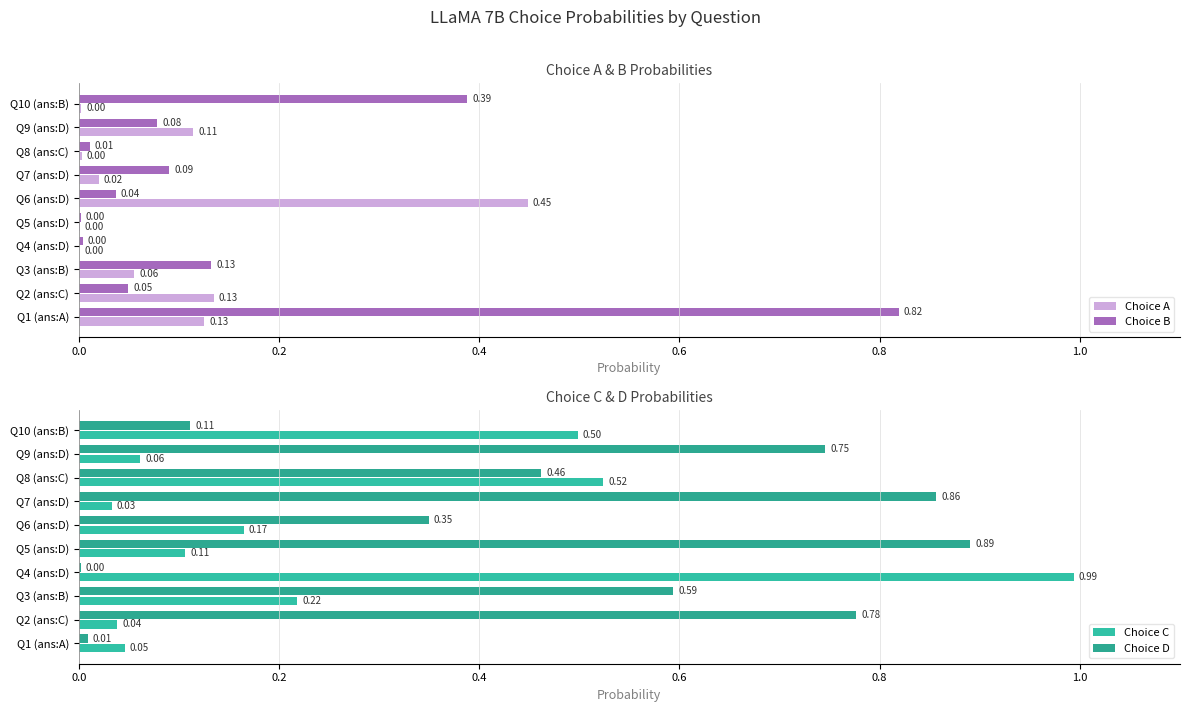

Does the chart contain any negative values?

No